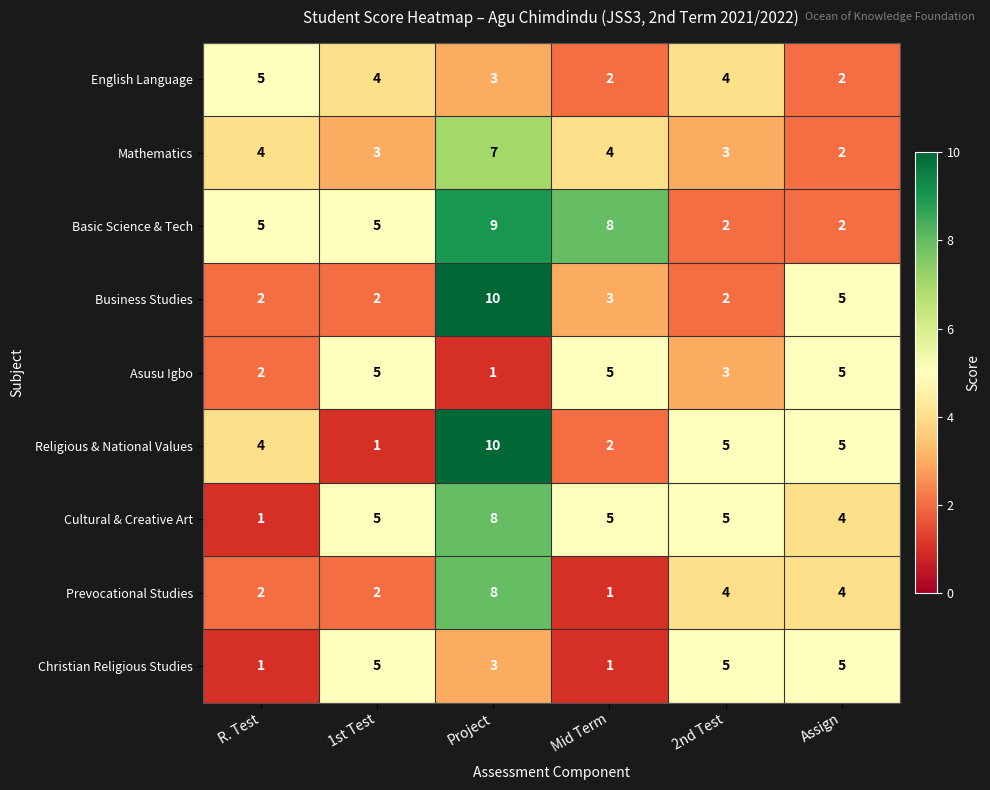

The English Language series shows 4 at 1st Test. True or false?

True